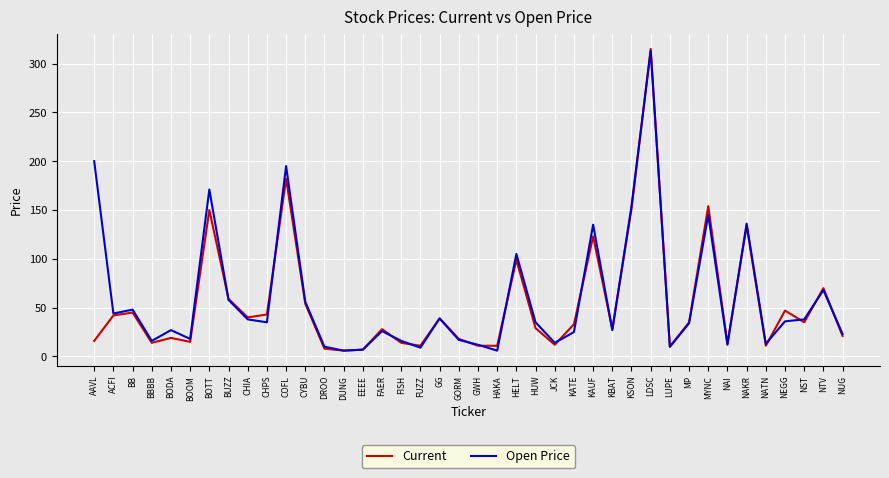

True or false: Open Price has a value of 34 at CYBU.

False